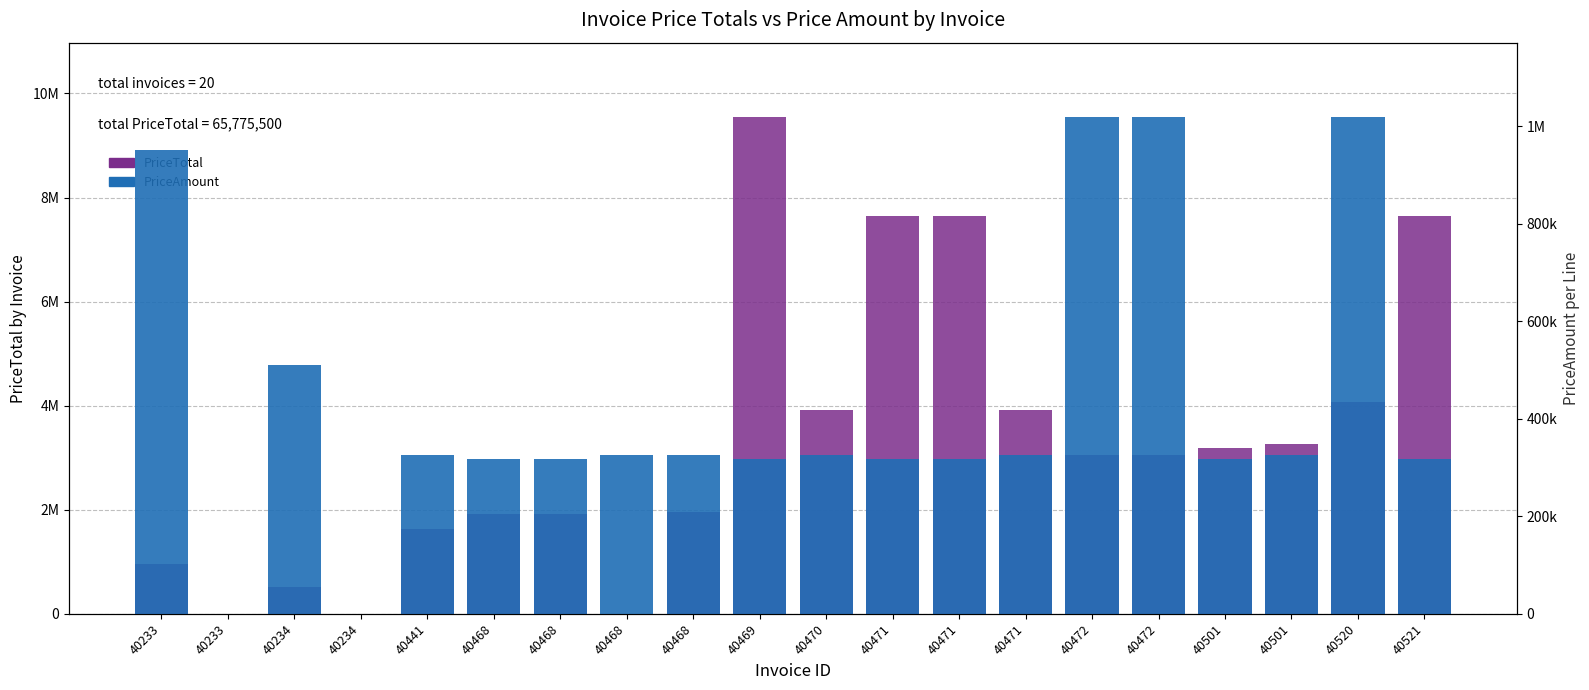

What is the average value of the PriceTotal series?

3288775